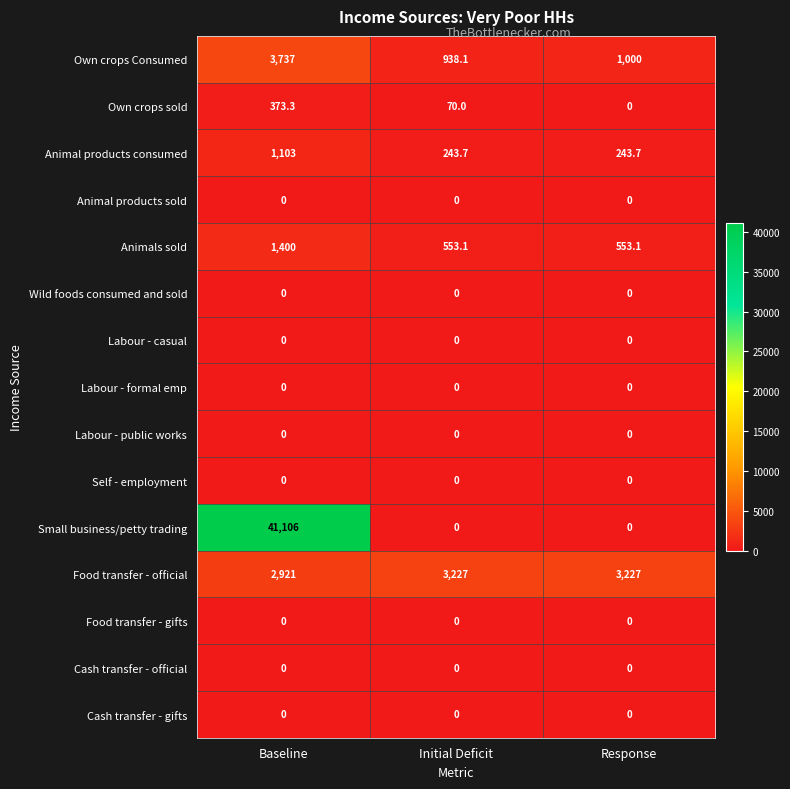

Which label corresponds to the largest value in the chart?

Baseline